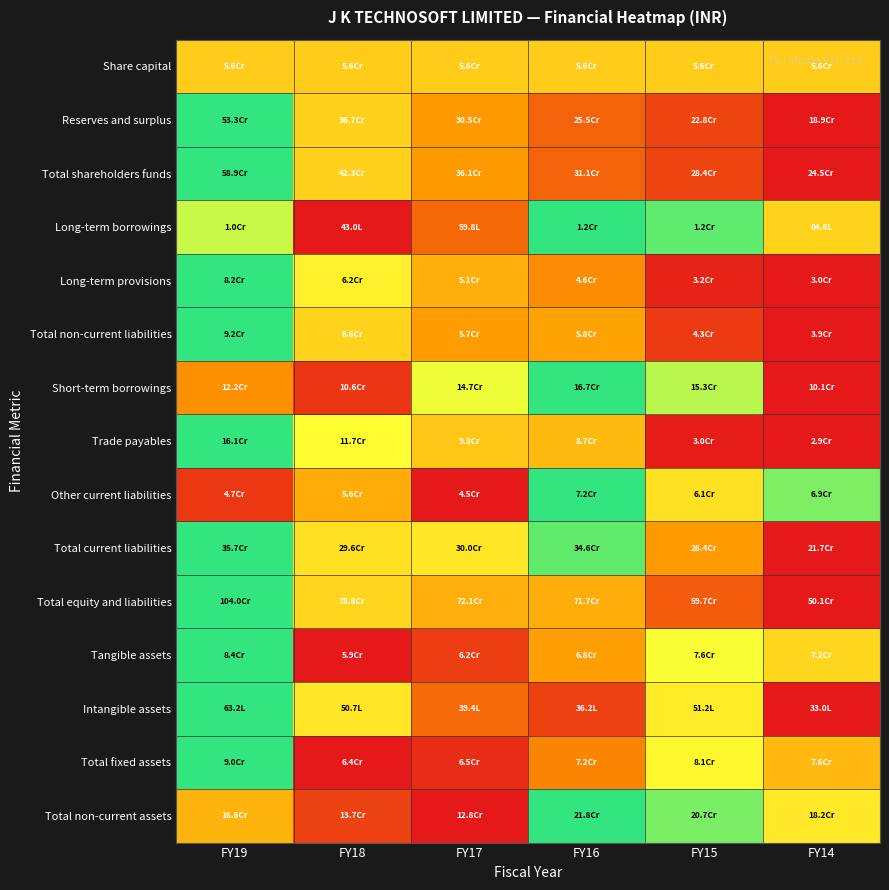

At which category is the sum across all series the highest?

FY19